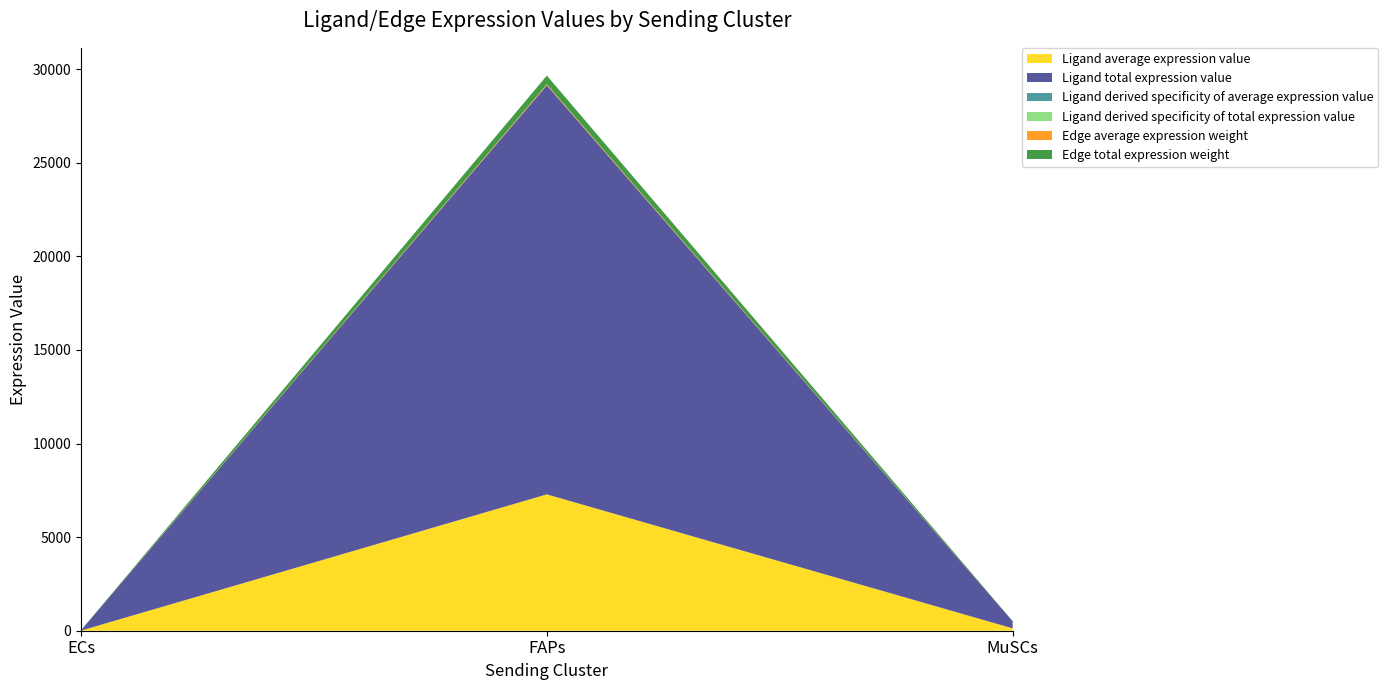

Reading right to left, extract all data points from this chart.

Ligand average expression value: 126.6	7285.7	6.6
Ligand total expression value: 379.9	21857.1	19.8
Ligand derived specificity of average expression value: 0.0	1.0	0.0
Ligand derived specificity of total expression value: 0.0	1.0	0.0
Edge average expression weight: 0.9	51.7	0.0
Edge total expression weight: 8.1	464.9	0.4